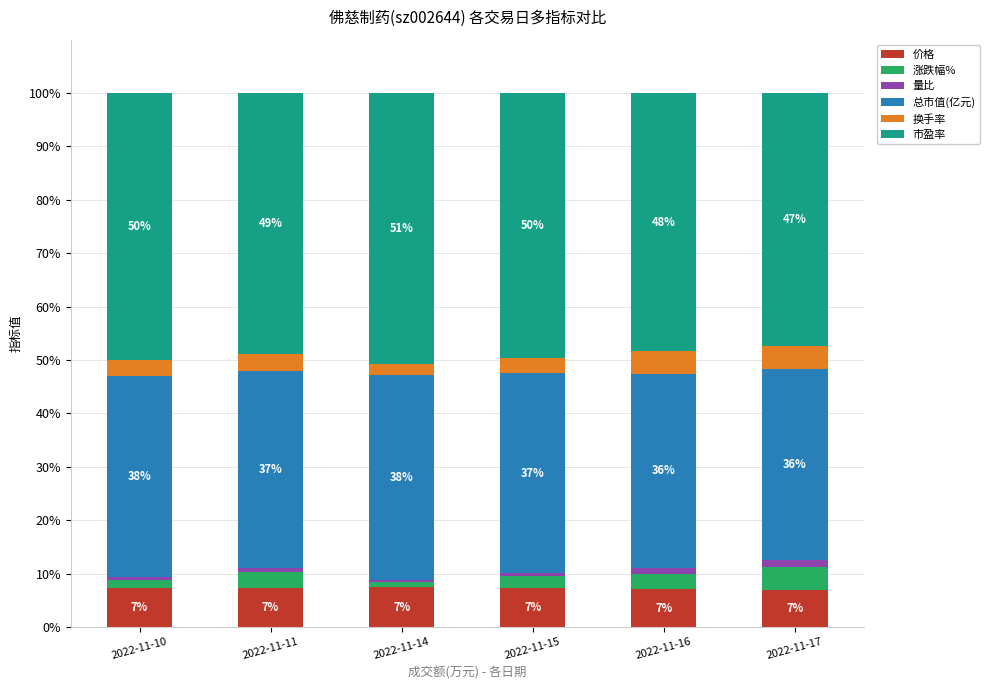

What is the total value across all series at 2022-11-11?

100.0